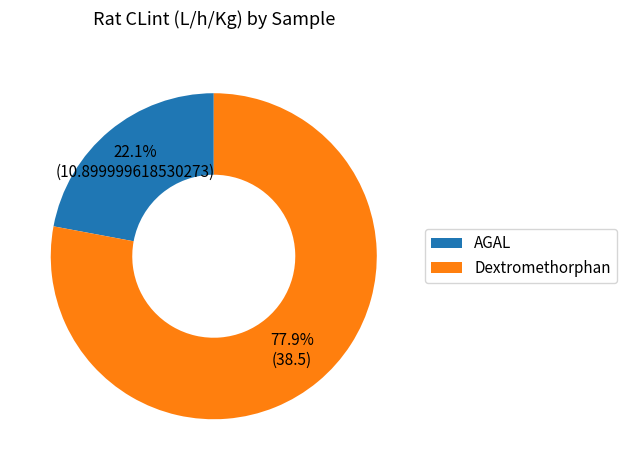

To the nearest percent, what percentage of the pie is AGAL?

22%